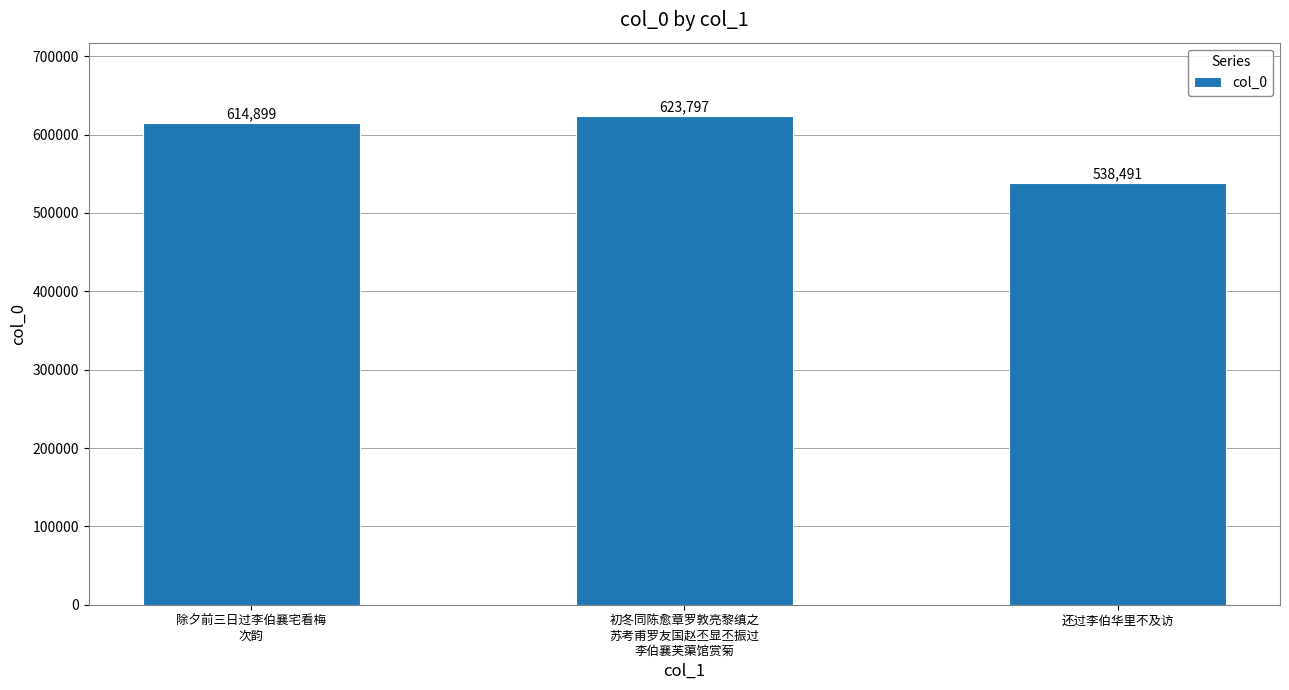

How many values are between 538491 and 623797?

3